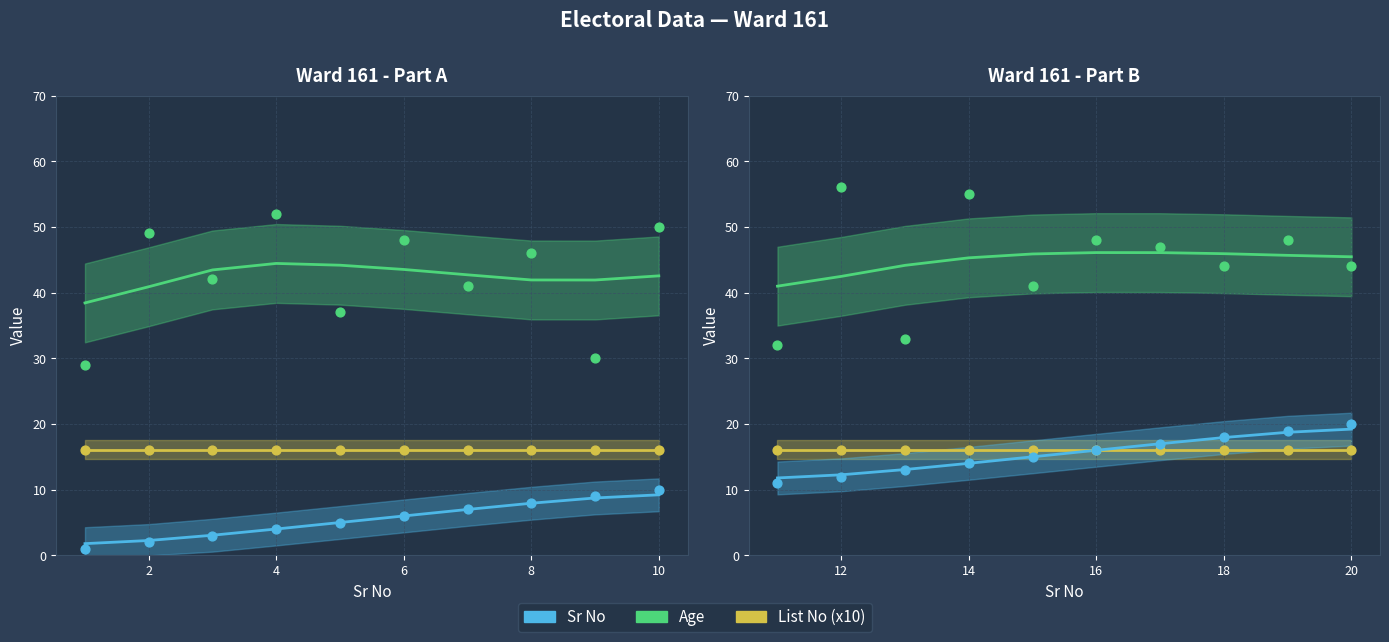

Is the value of List No (x10) at 8 greater than the value of Sr No at 10?

Yes